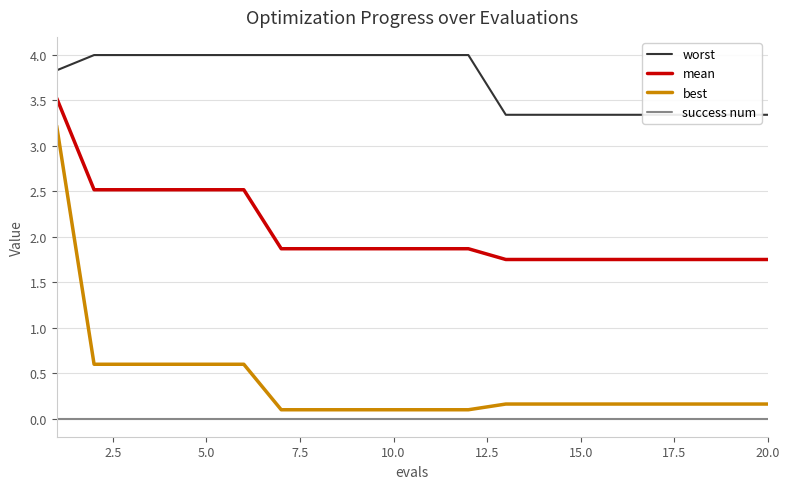

Reading left to right, extract all data points from this chart.

worst: 3.8	4.0	4.0	4.0	4.0	4.0	4.0	4.0	4.0	4.0	4.0	4.0	3.3	3.3	3.3	3.3	3.3	3.3	3.3	3.3
mean: 3.5	2.5	2.5	2.5	2.5	2.5	1.9	1.9	1.9	1.9	1.9	1.9	1.8	1.8	1.8	1.8	1.8	1.8	1.8	1.8
best: 3.2	0.6	0.6	0.6	0.6	0.6	0.1	0.1	0.1	0.1	0.1	0.1	0.2	0.2	0.2	0.2	0.2	0.2	0.2	0.2
success num: 0.0	0.0	0.0	0.0	0.0	0.0	0.0	0.0	0.0	0.0	0.0	0.0	0.0	0.0	0.0	0.0	0.0	0.0	0.0	0.0